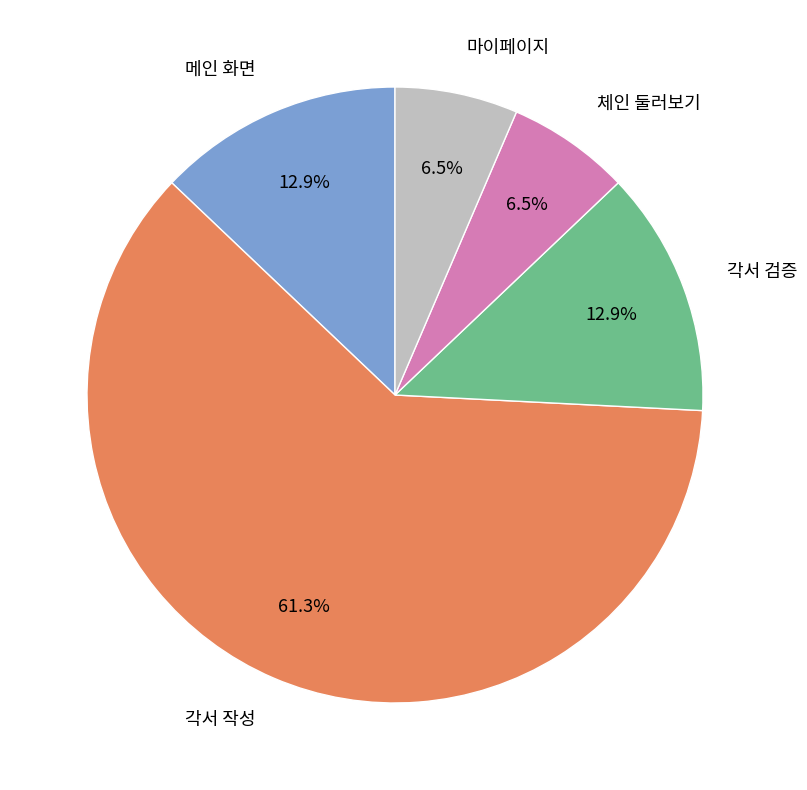

What is the largest slice in the pie chart?

각서 작성